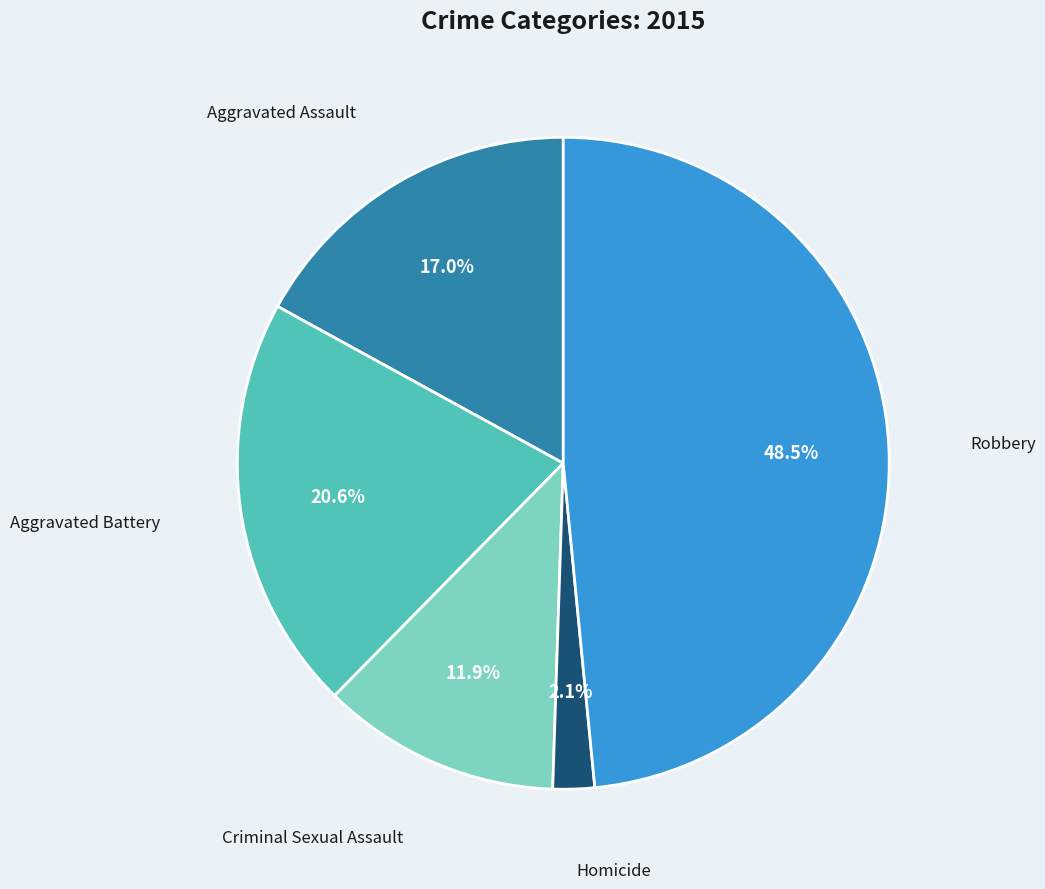

The Robbery slice represents 41% of the pie. True or false?

False